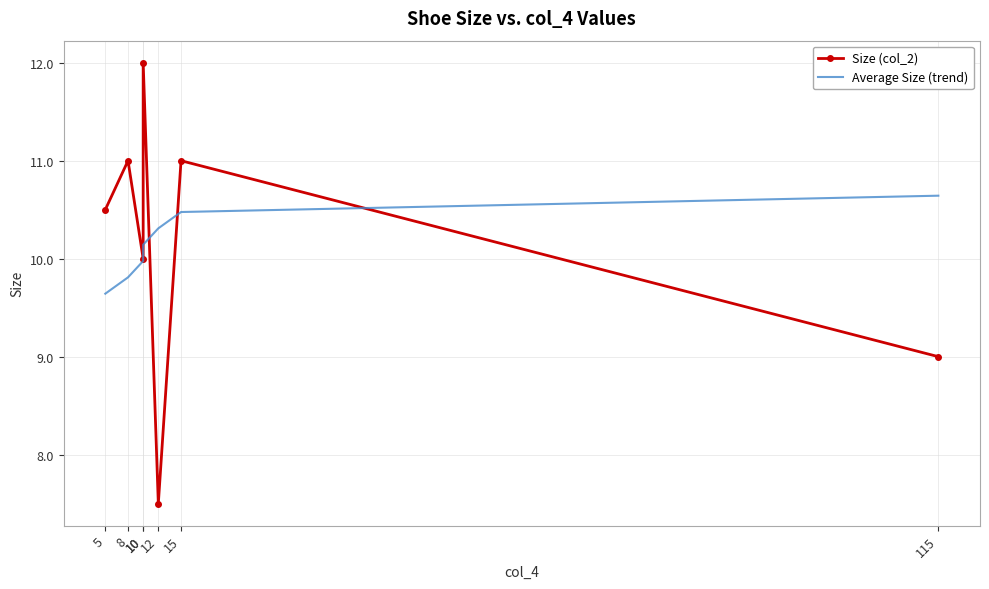

What is the sum of the Average Size (trend) values at 10 and 12?

20.3